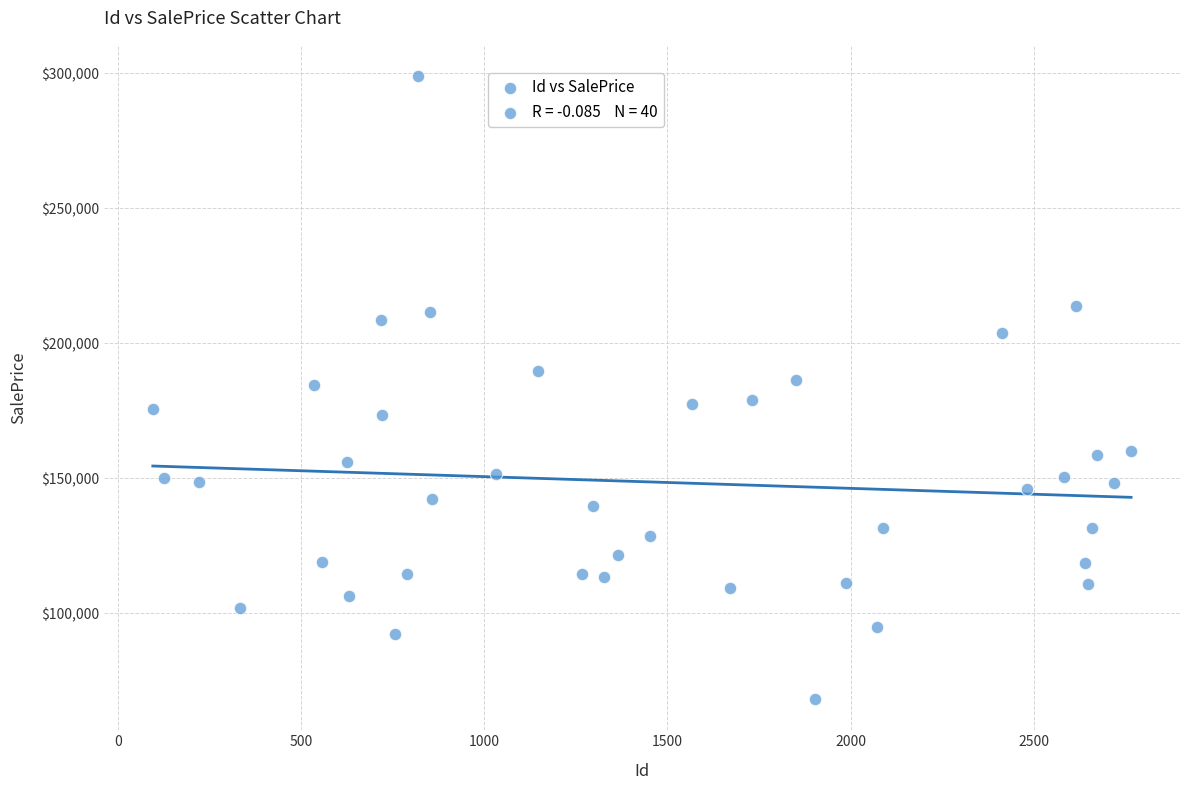

What is the range of X values (max minus min)?

2671.0